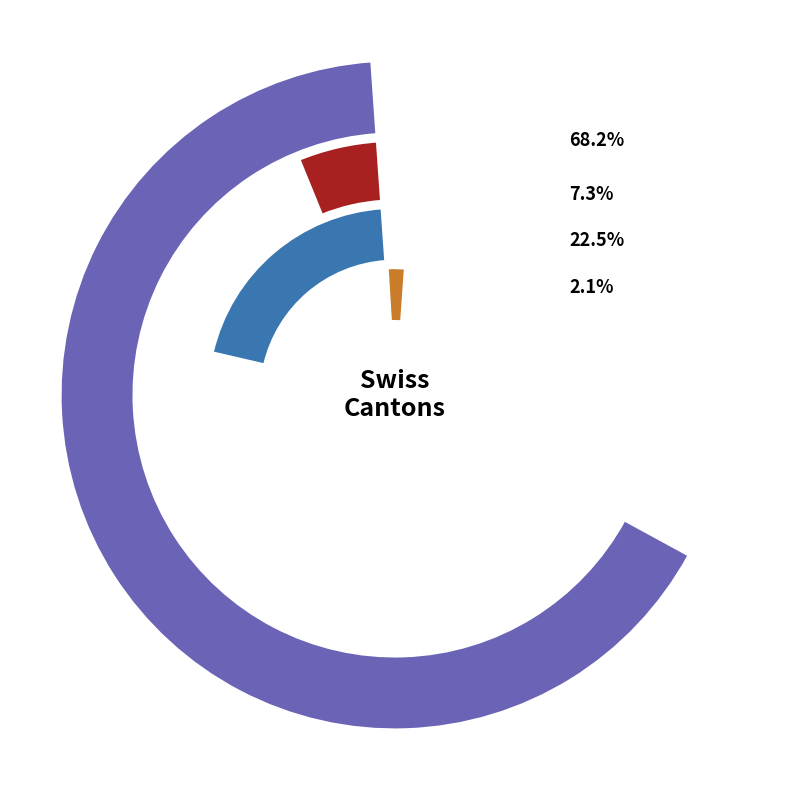

What percentage is NOT represented by 2020-06-12?

97.8%